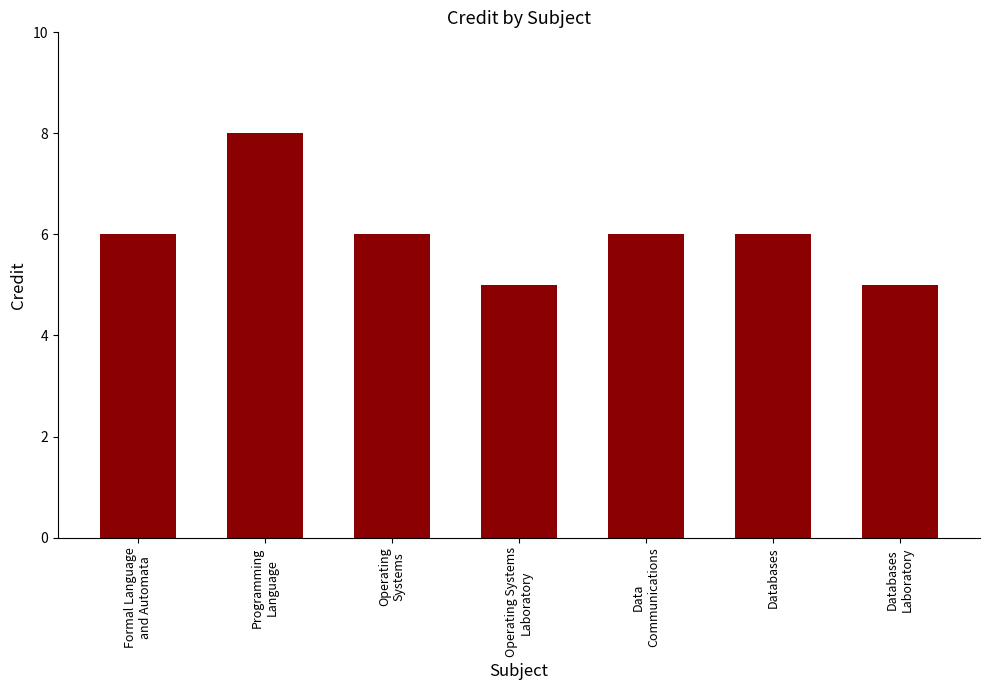

Reading left to right, extract all data points from this chart.

6	8	6	5	6	6	5